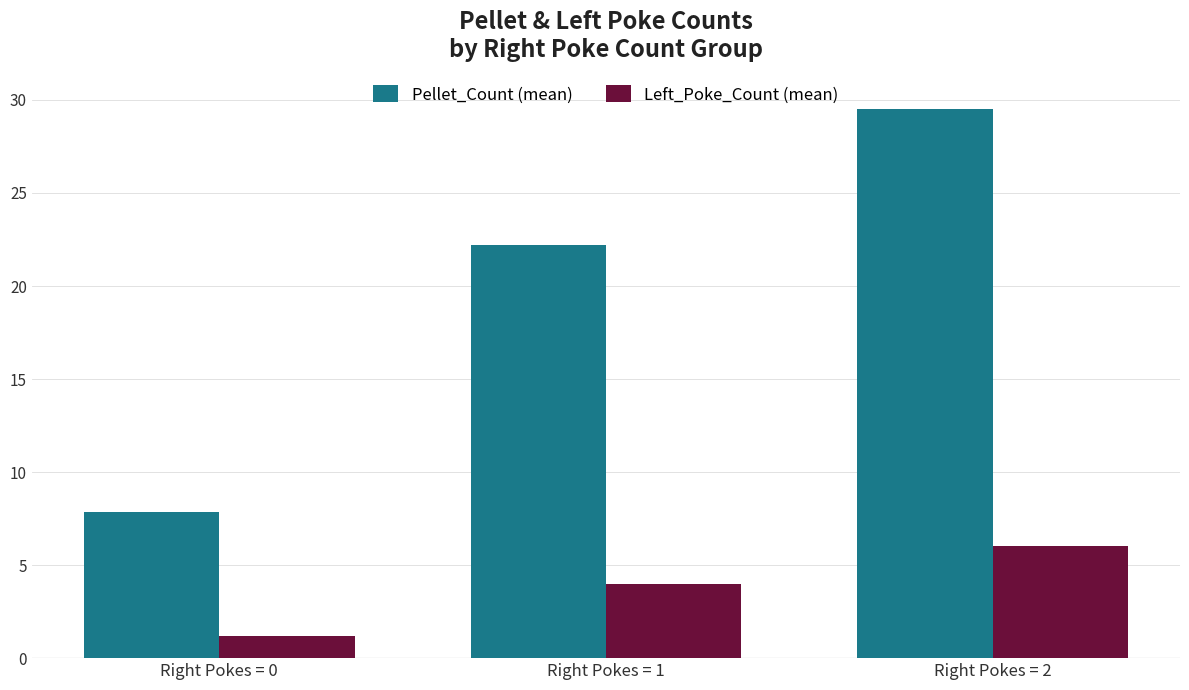

Which series has the largest total across all categories?

Pellet_Count (mean)